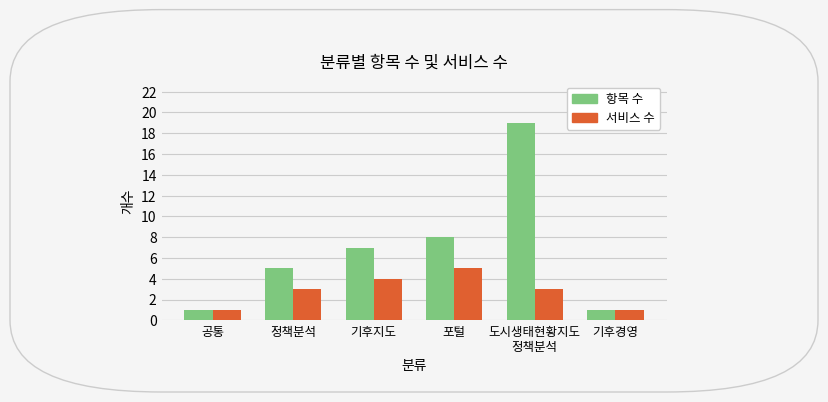

What is the minimum value shown in the chart?

1